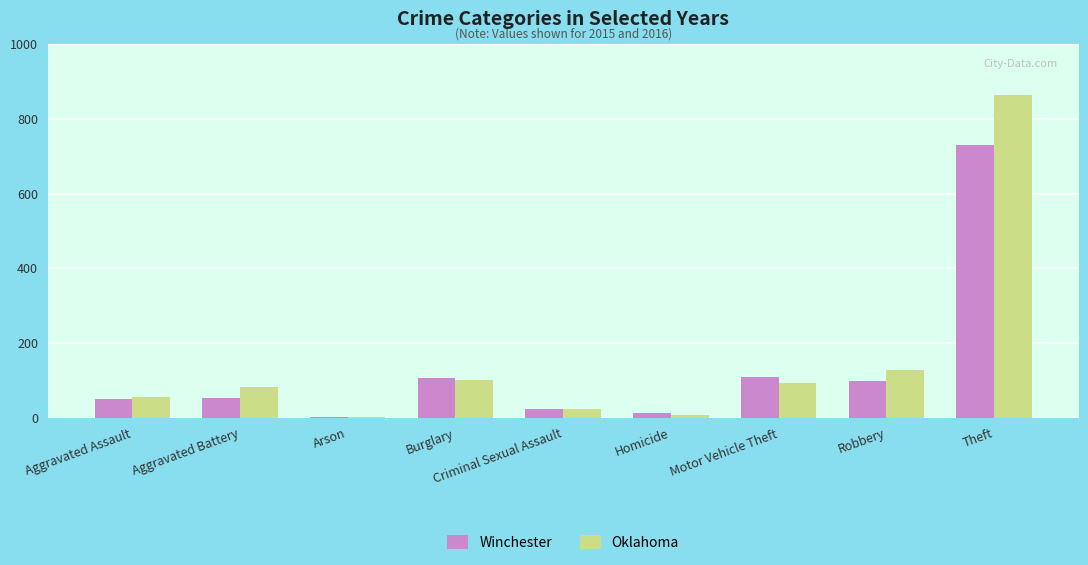

Between Burglary and Theft, which series saw the biggest shift?

Oklahoma